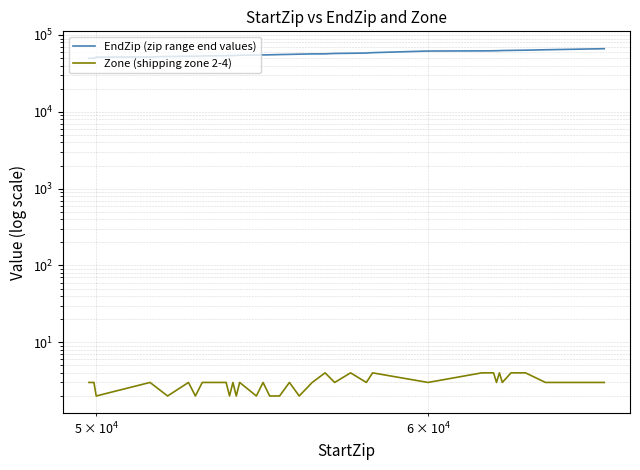

True or false: Zone (shipping zone 2-4) and EndZip (zip range end values) intersect in this chart.

False